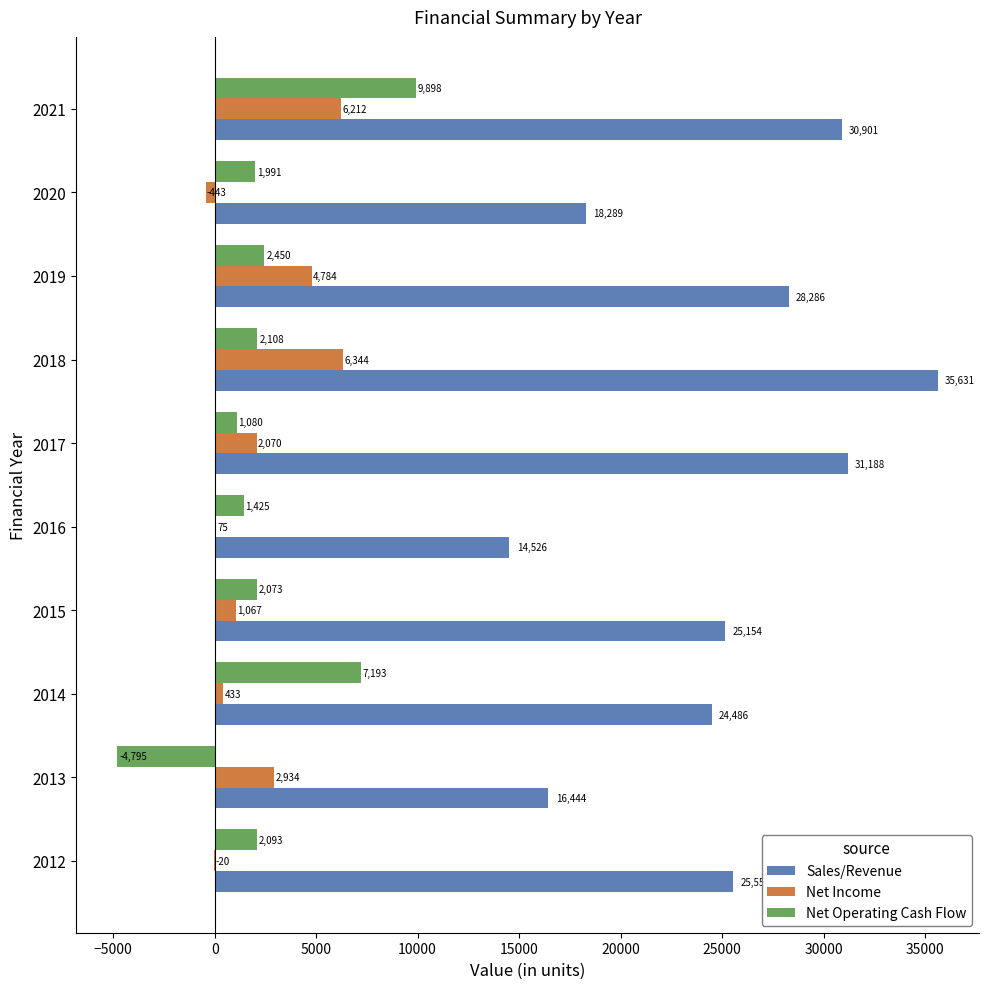

At which category does the chart reach its peak across all series?

2018